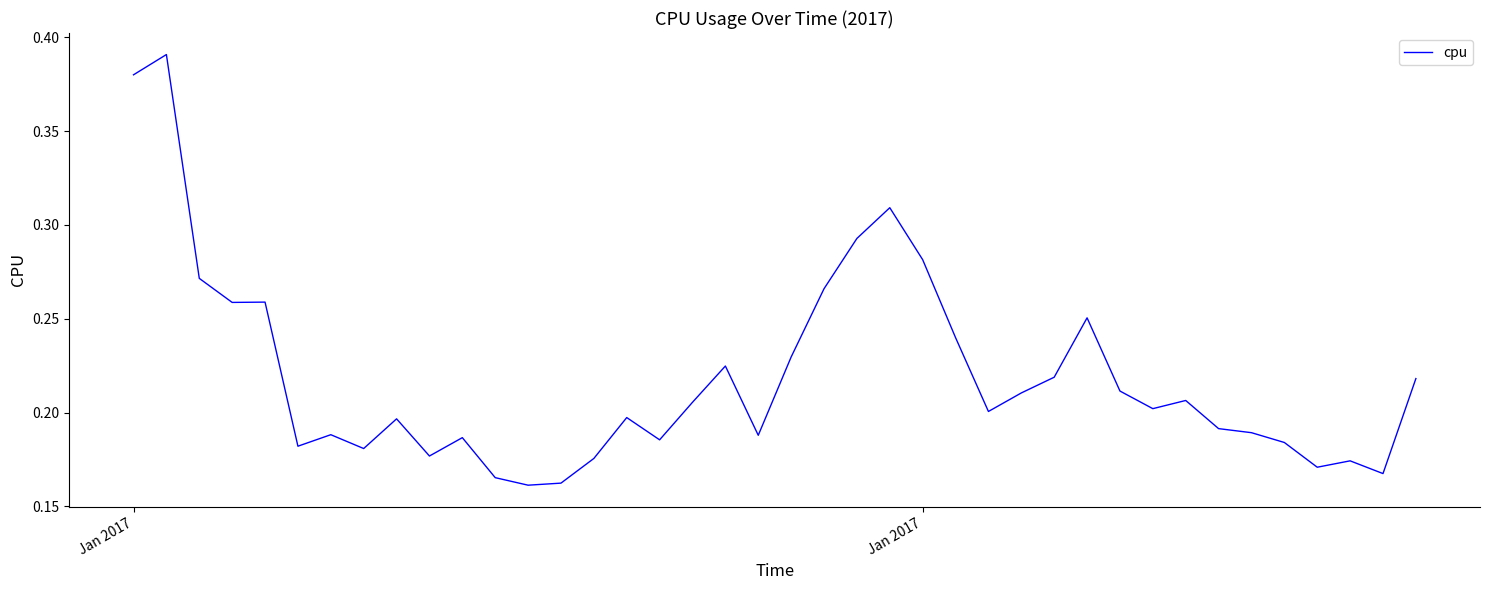

How many lines are shown in the chart?

1